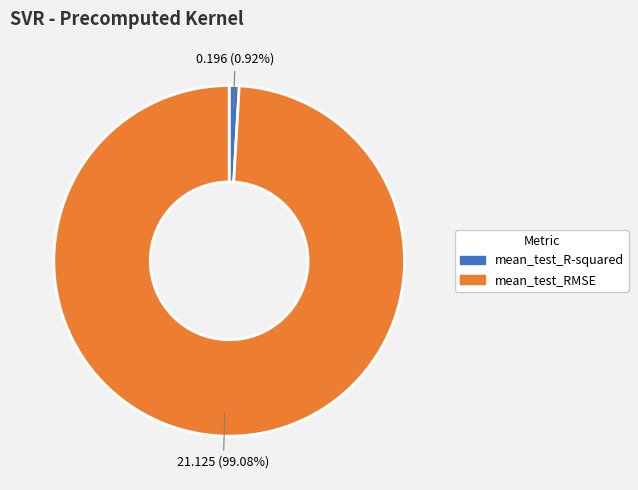

Which slice is the smallest?

mean_test_R-squared